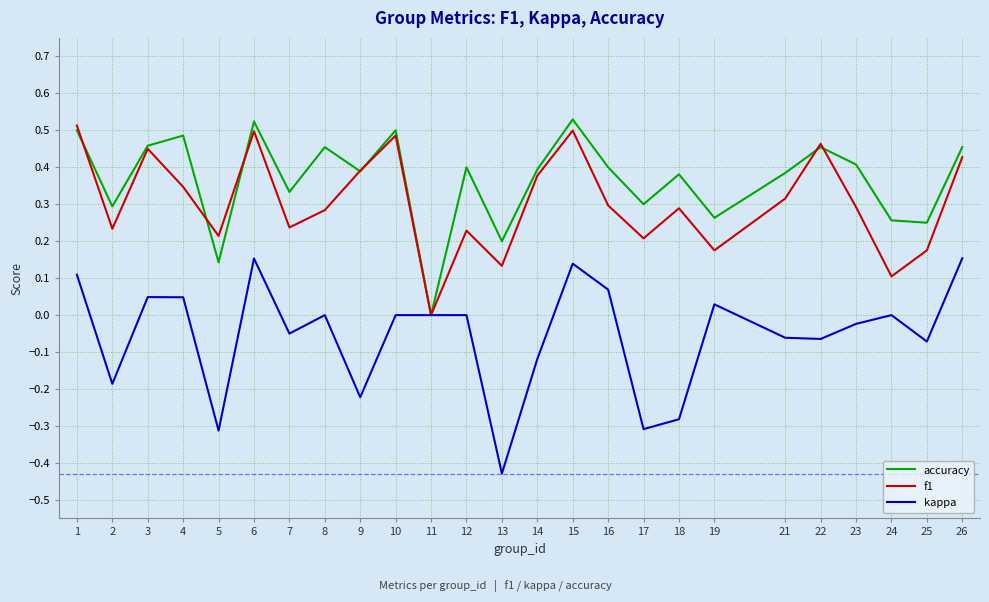

At 13, list the series in order from smallest to largest.

kappa, f1, accuracy